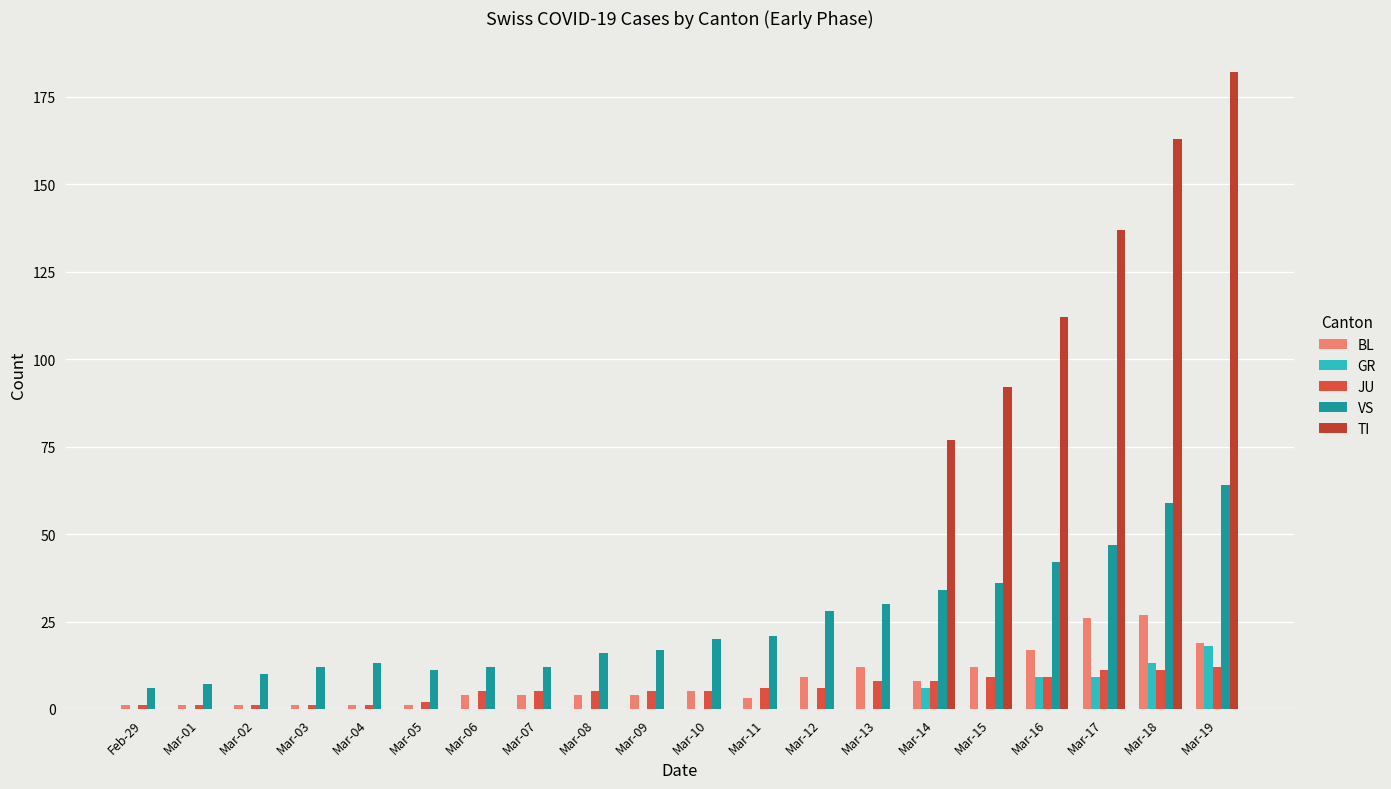

The TI series shows -95 at Mar-01. True or false?

False